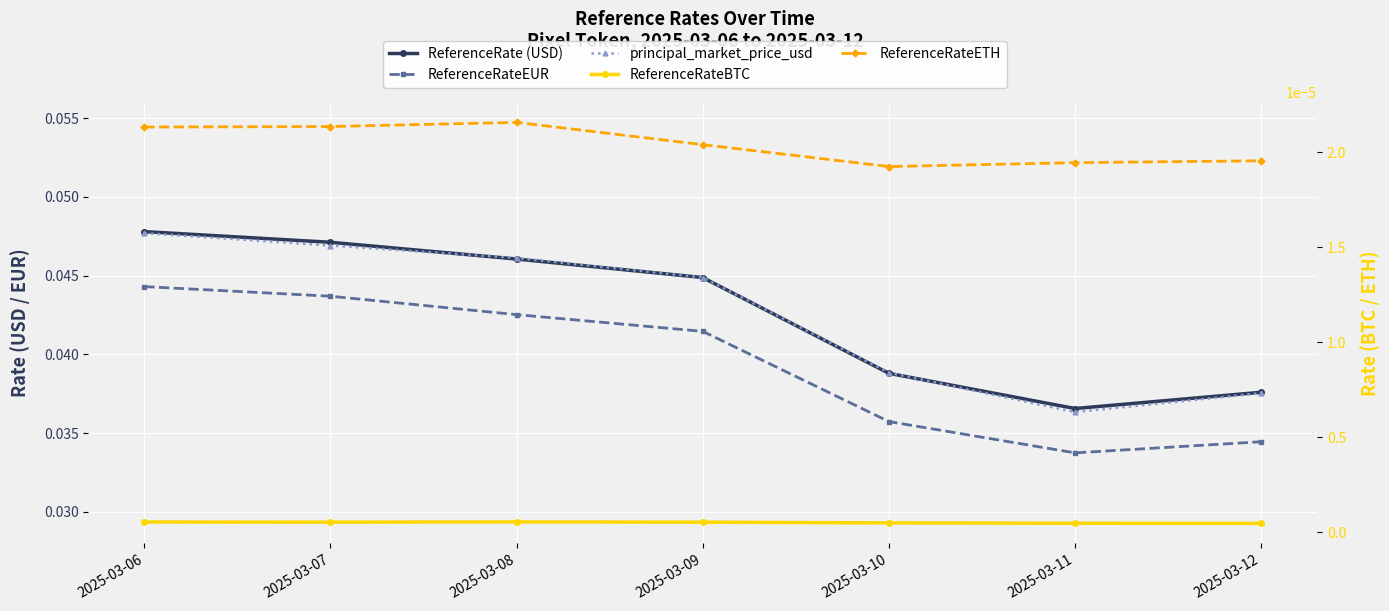

Is this an area chart (filled region under the line)?

No